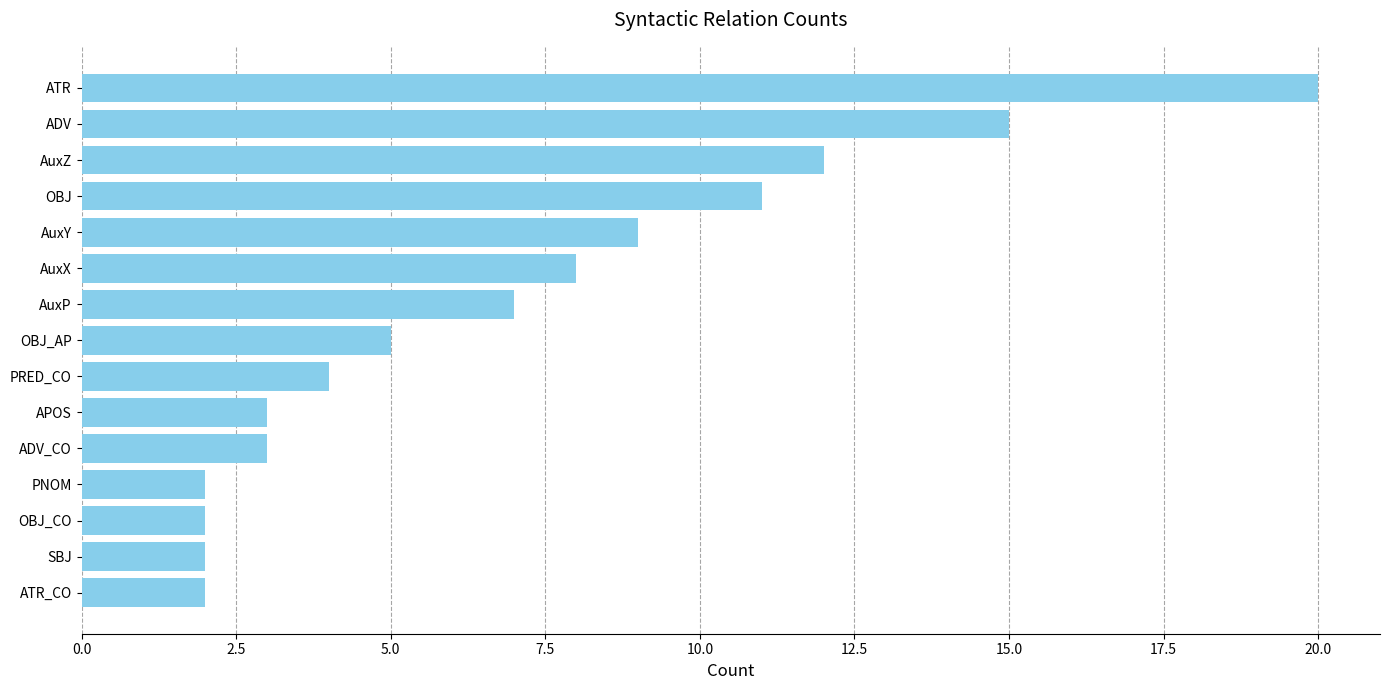

What is the difference between the maximum and minimum values?

18